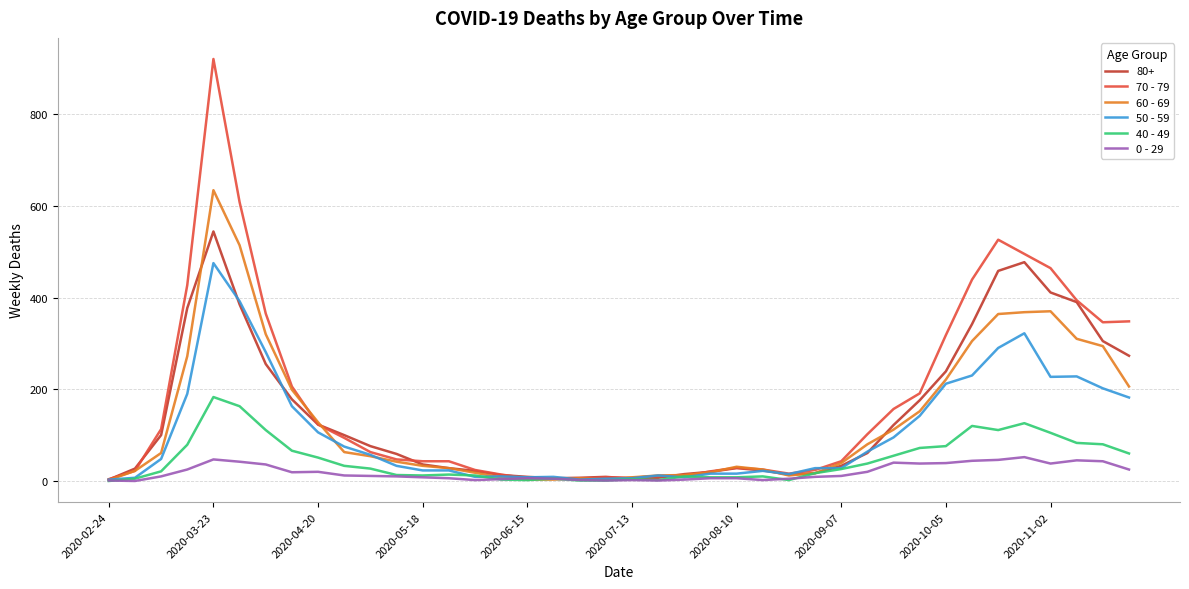

Where is 70 - 79 nearest to the value 462?

2020-11-02